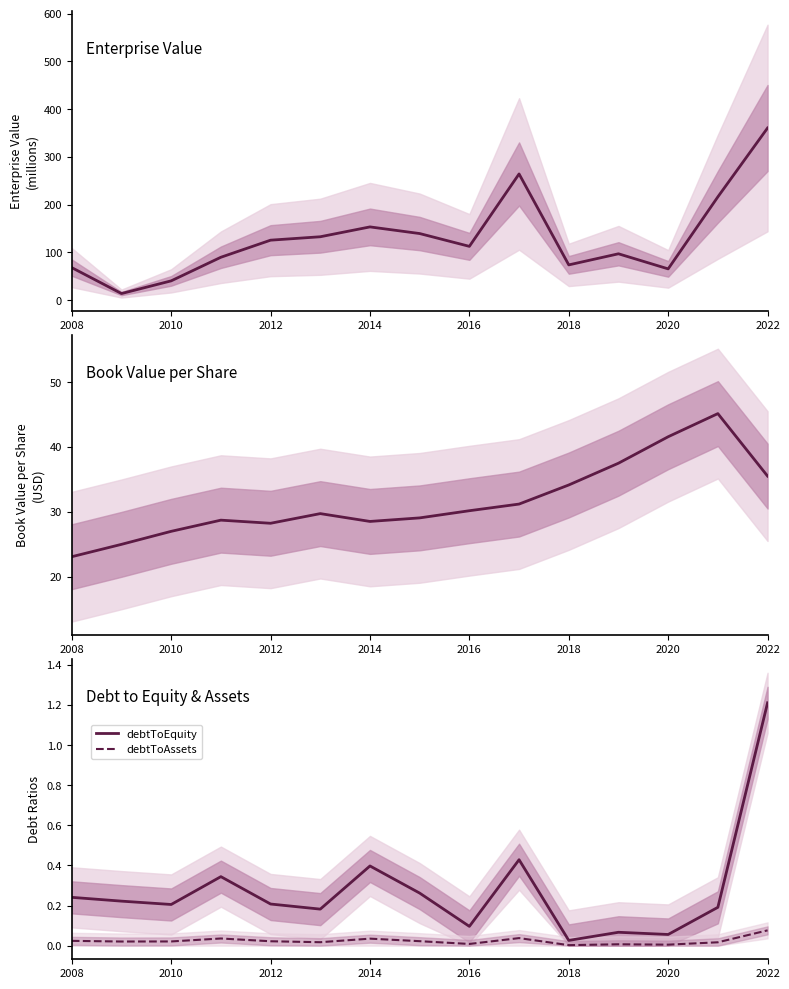

The debtToEquity series shows 1.6 at 2022. True or false?

False